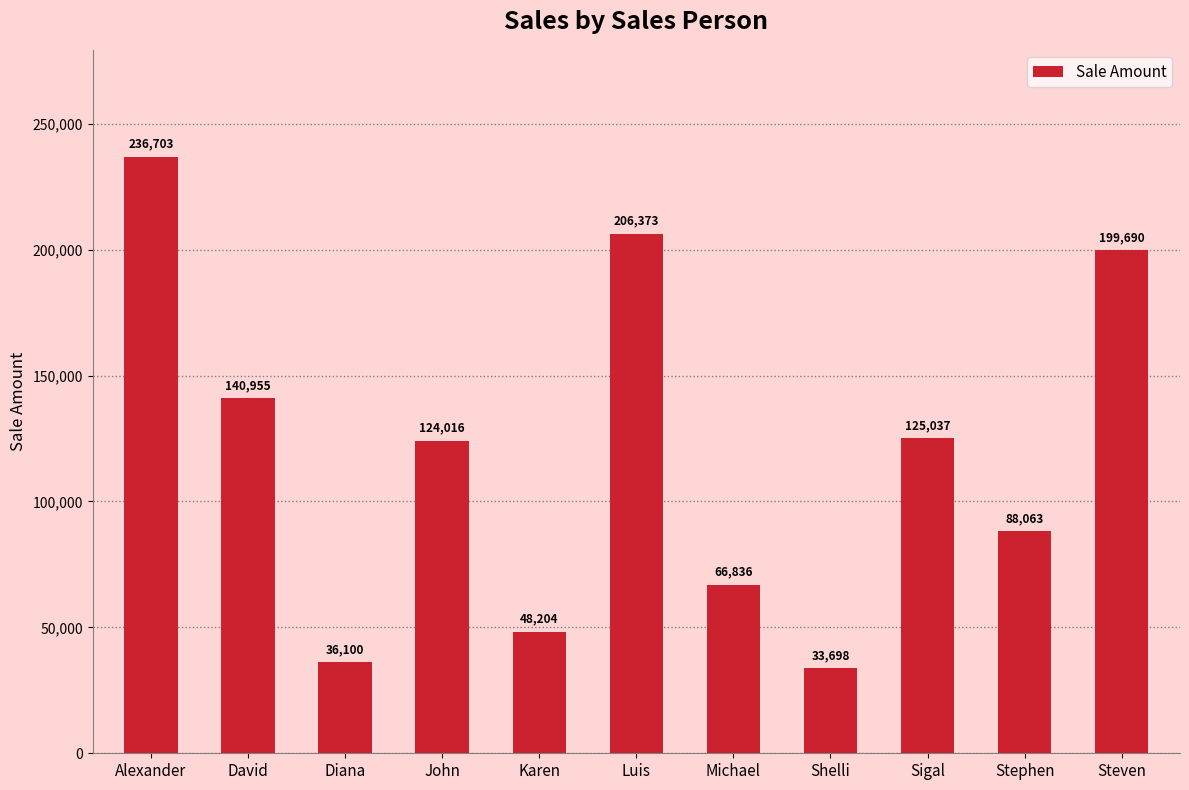

True or false: the data shows 236703.0 at Alexander.

True